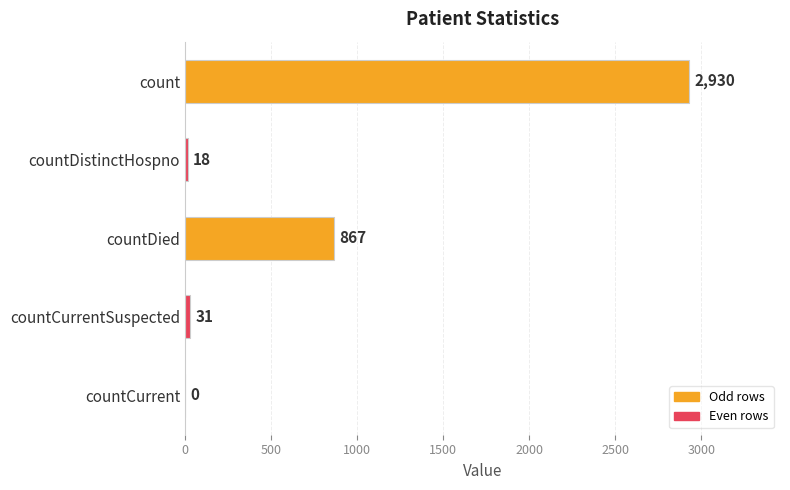

What is the sum of the values at countCurrent and countCurrentSuspected?

31